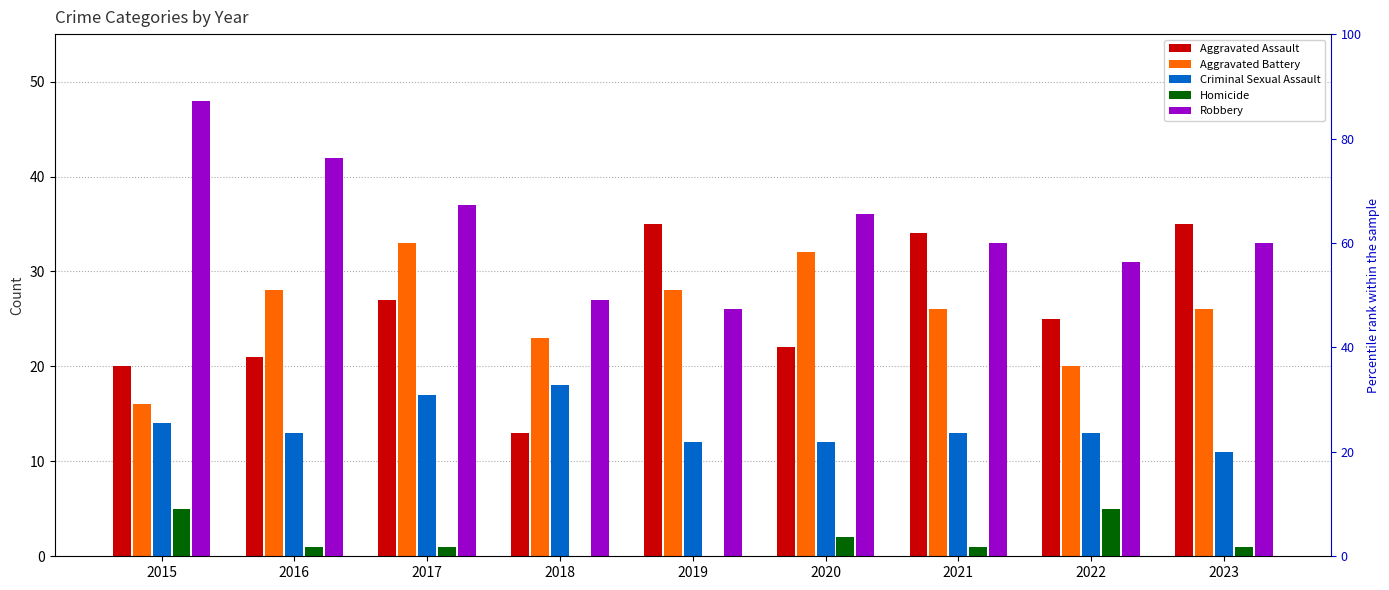

Which label corresponds to the largest value in the chart?

2015